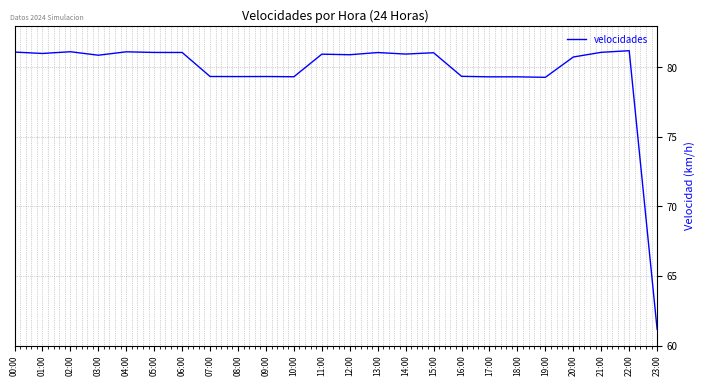

Is it true that the value at 04:00 is 140.4?

False